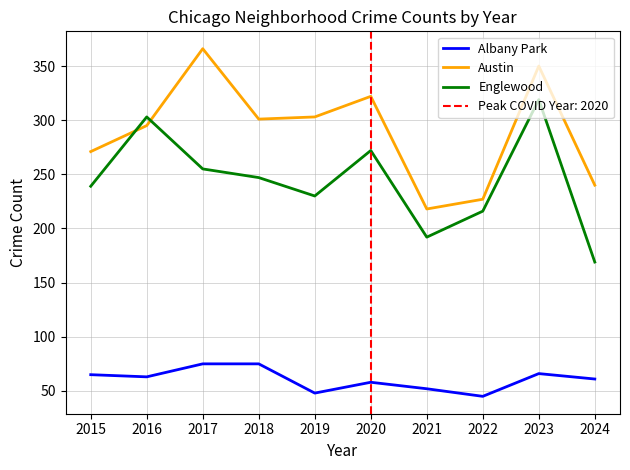

Between 2017 and 2023, which series saw the biggest shift?

Englewood